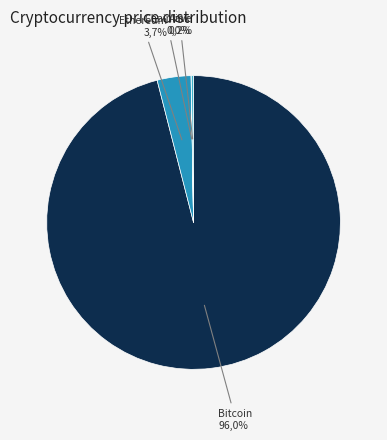

Count the number of slices in the pie.

4